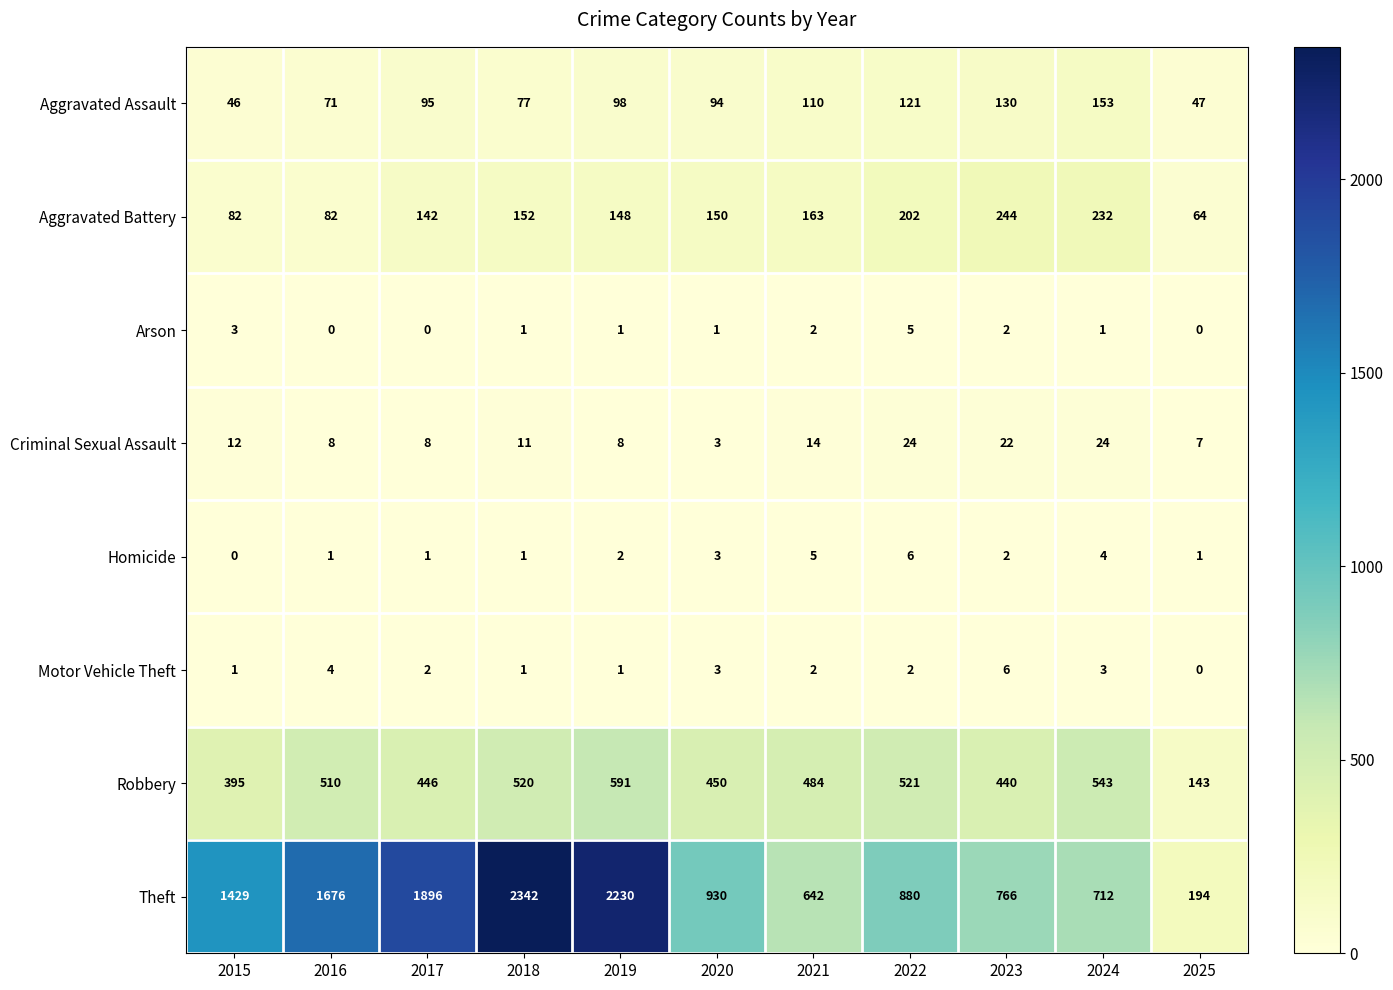

At which label does Robbery first exceed 484?

2016